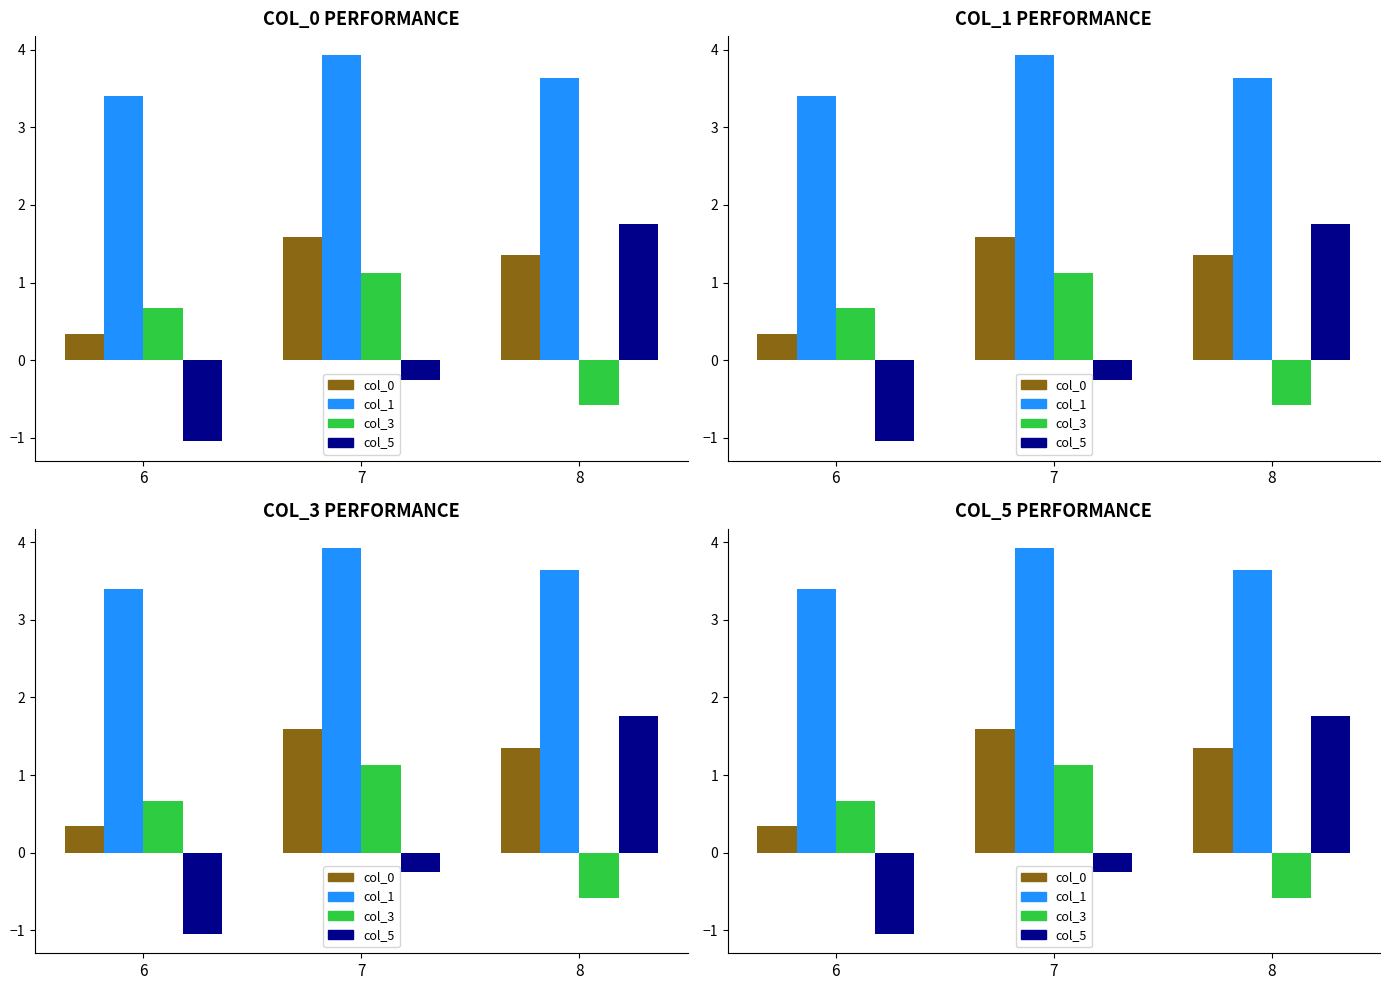

What is the difference between the maximum and minimum values in the col_0 series?

1.2